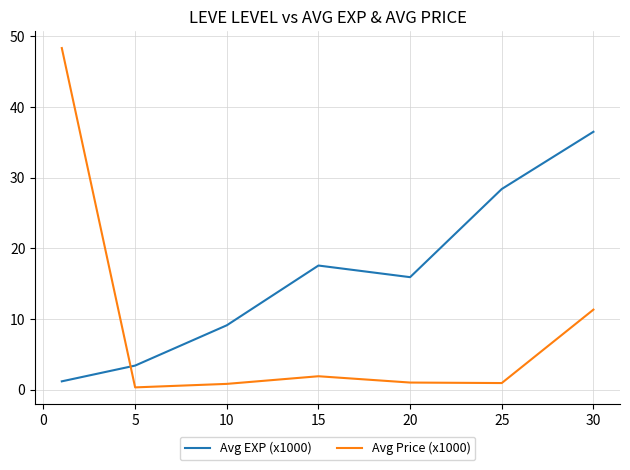

How many interior local valleys does the Avg EXP (x1000) series have?

1